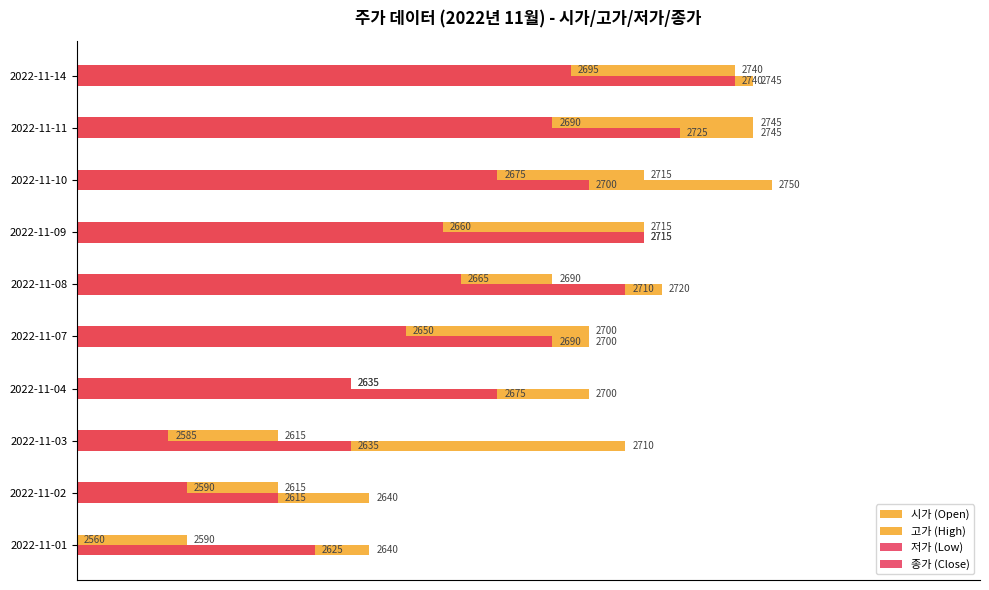

How many bars are there in each group?

4